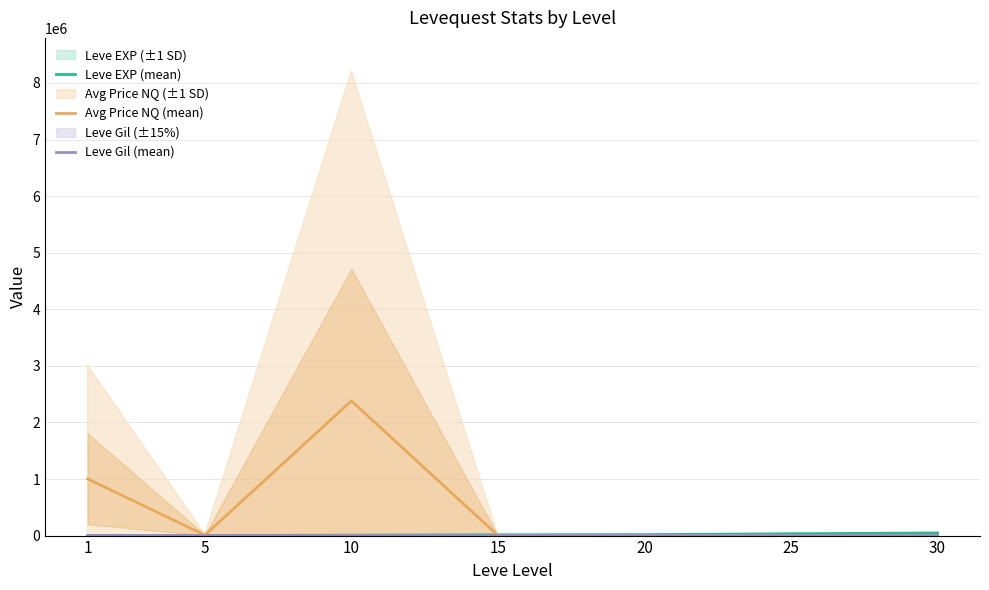

Where do Leve Gil (mean) and Avg Price NQ (mean) first cross each other?

20 and 25